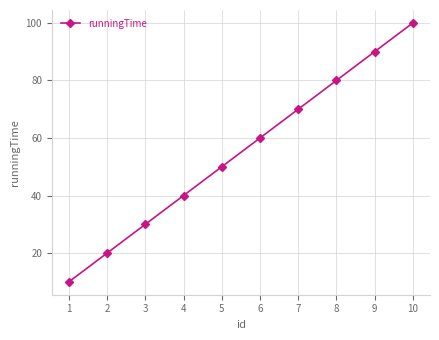

What is the ratio of the value at 9 to the value at 2?

4.5